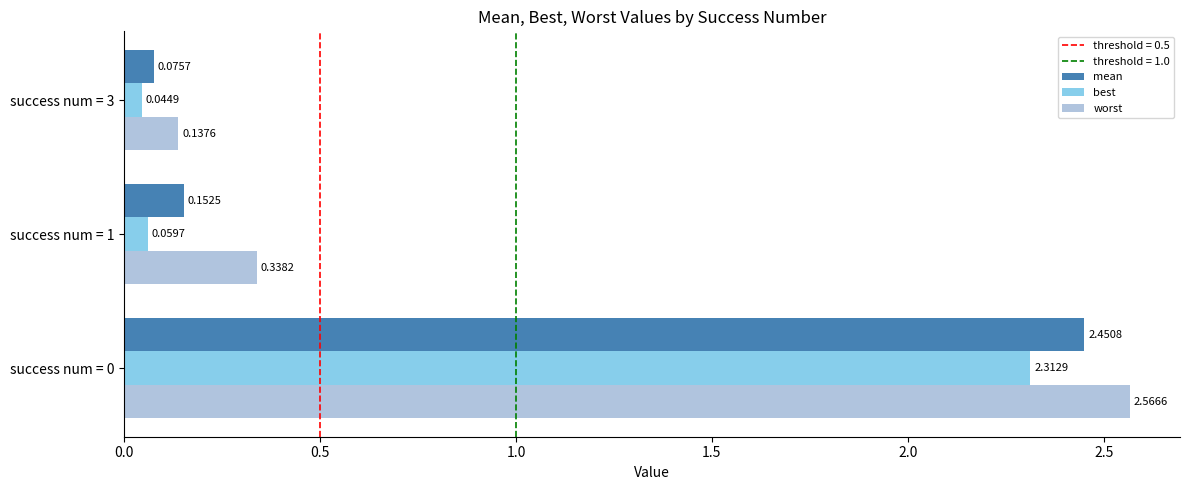

Which series has the largest total across all categories?

worst